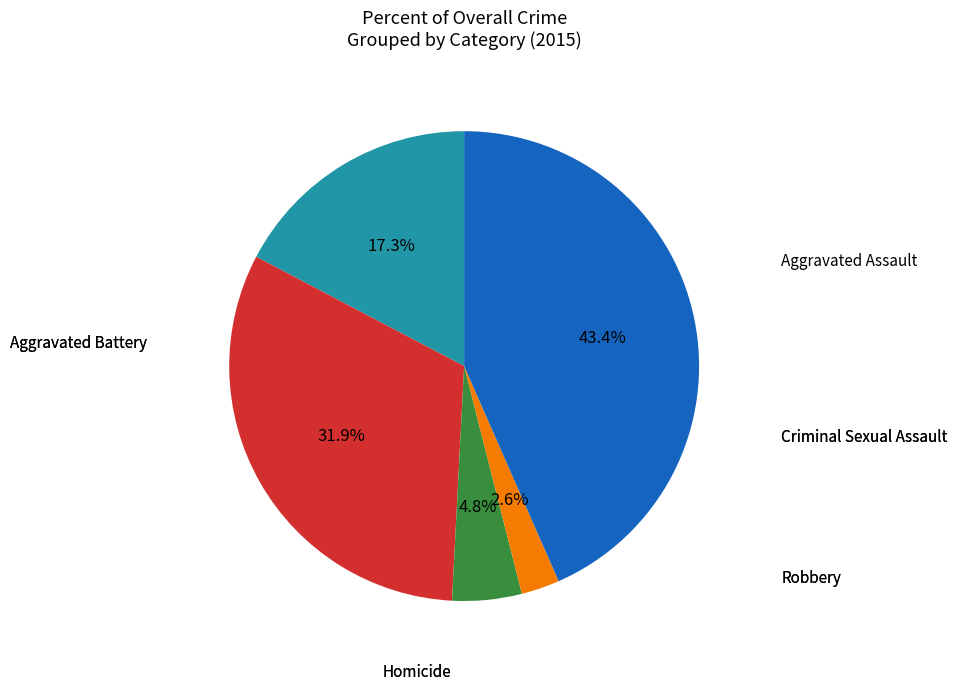

What is the largest slice in the pie chart?

Robbery